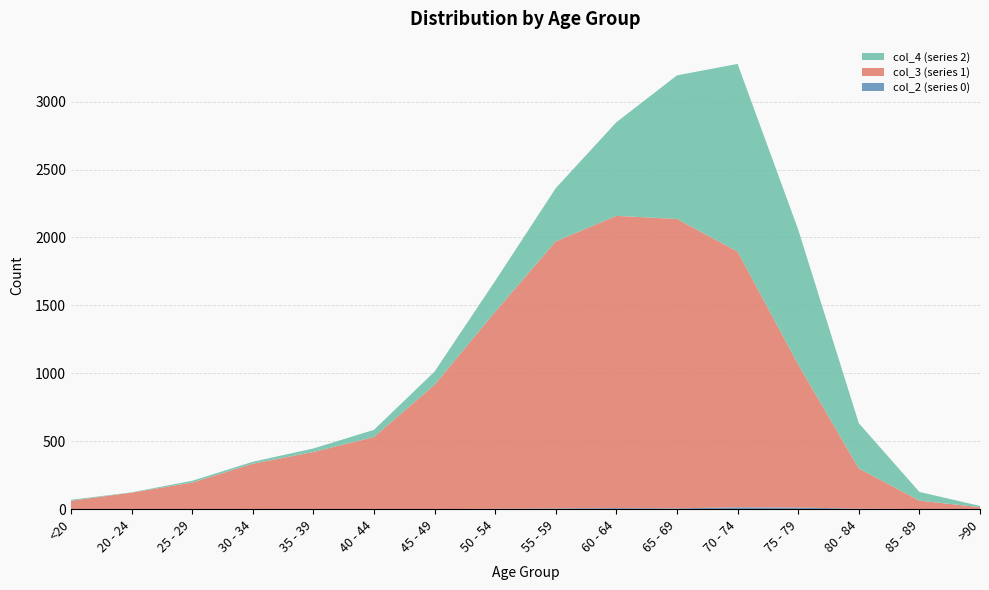

Reading left to right, transcribe all the data shown in this chart.

col_2 (series 0): <20=0	20 - 24=1	25 - 29=0	30 - 34=2	35 - 39=1	40 - 44=1	45 - 49=1	50 - 54=3	55 - 59=6	60 - 64=8	65 - 69=6	70 - 74=14	75 - 79=12	80 - 84=4	85 - 89=1	>90=0
col_3 (series 1): <20=62	20 - 24=121	25 - 29=196	30 - 34=333	35 - 39=420	40 - 44=530	45 - 49=915	50 - 54=1450	55 - 59=1965	60 - 64=2151	65 - 69=2130	70 - 74=1882	75 - 79=1053	80 - 84=296	85 - 89=62	>90=15
col_4 (series 2): <20=7	20 - 24=2	25 - 29=13	30 - 34=14	35 - 39=26	40 - 44=53	45 - 49=97	50 - 54=227	55 - 59=392	60 - 64=689	65 - 69=1057	70 - 74=1381	75 - 79=993	80 - 84=333	85 - 89=64	>90=9